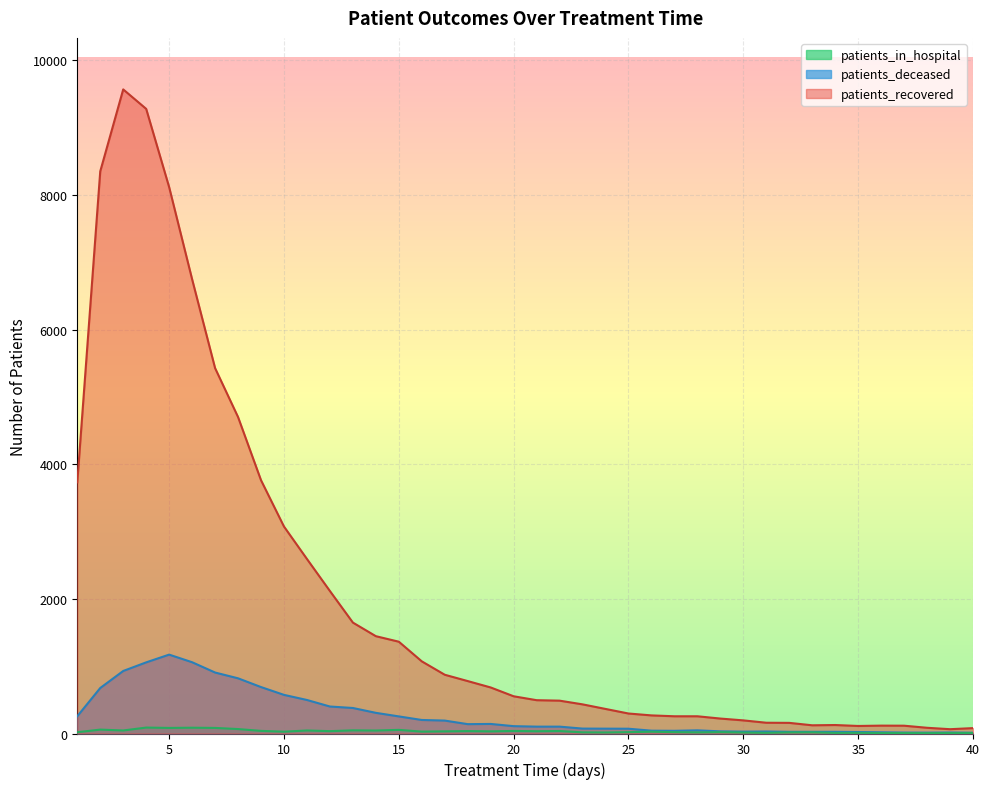

How many lines are shown in the chart?

3